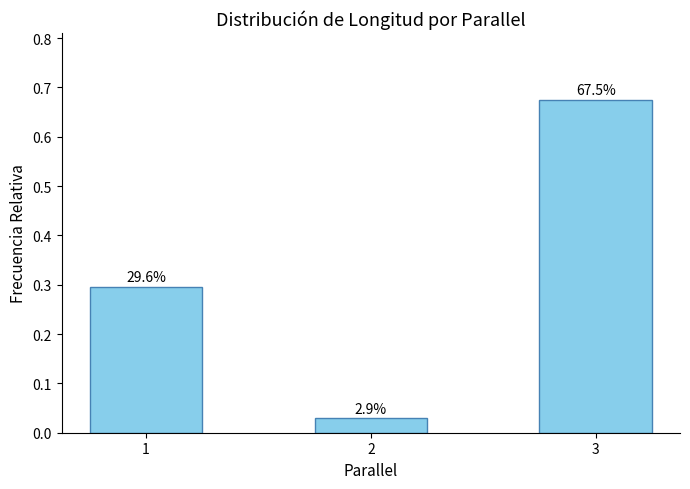

The chart shows a value of 0.0 at 2. True or false?

True